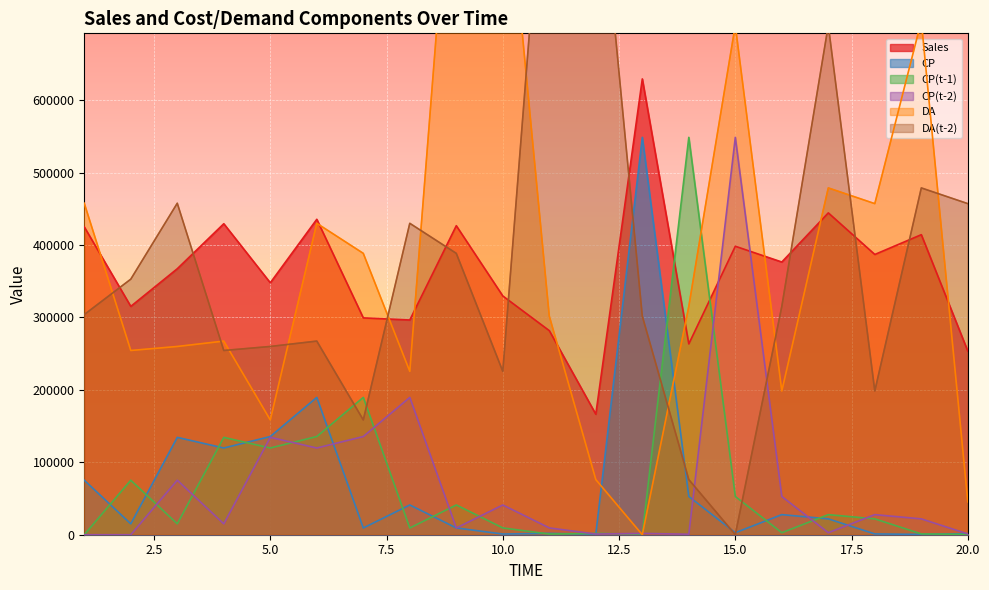

True or false: DA(t-2) has a value of 368995 at 17.

False